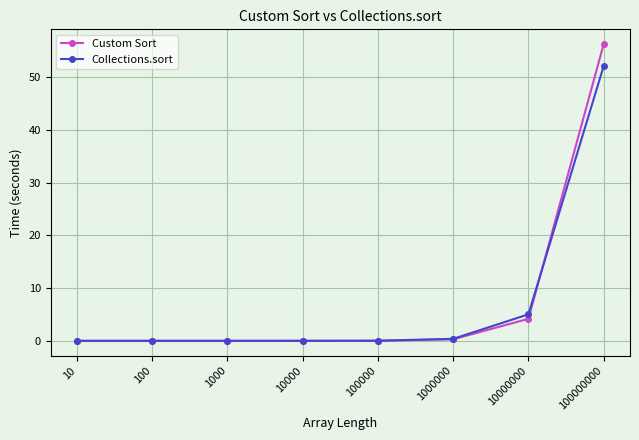

True or false: Collections.sort has a value of 0.0 at 10.

True